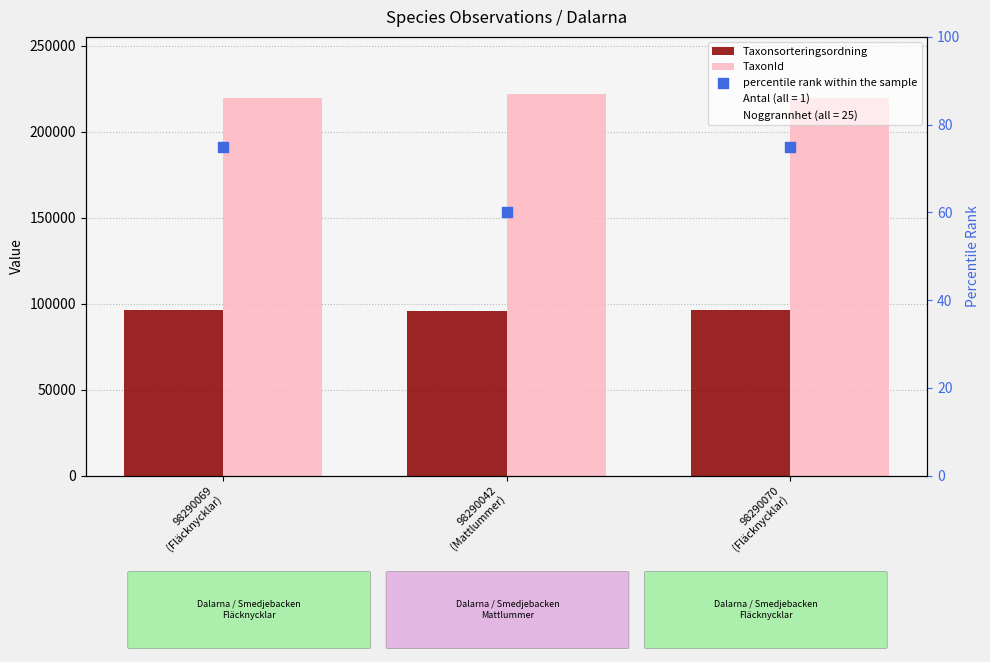

At which category is the sum across all series the highest?

98290042
(Mattlummer)